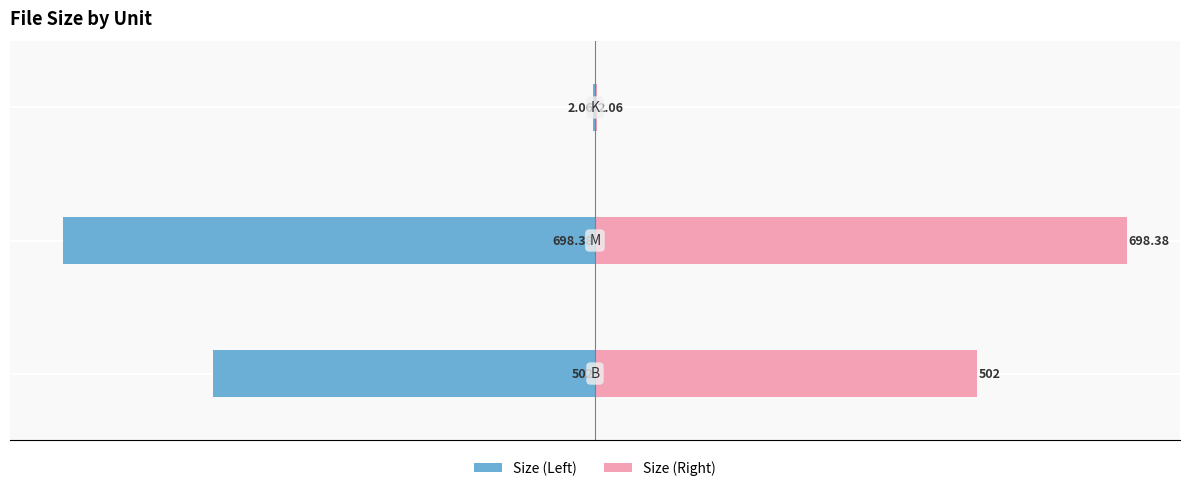

What are all the series names shown in the legend?

Size (Left), Size (Right)